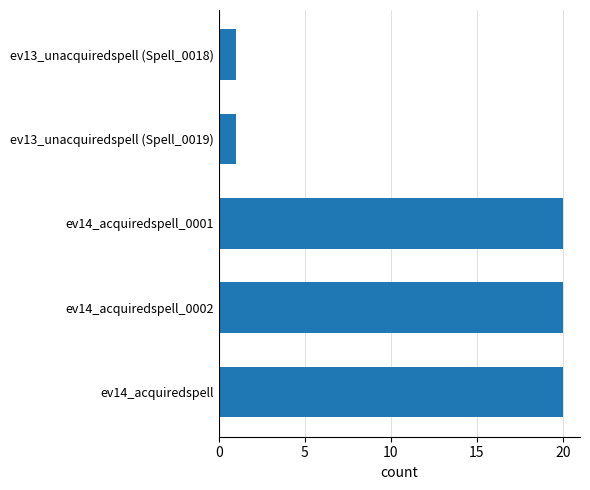

True or false: the data shows 20 at ev14_acquiredspell.

True